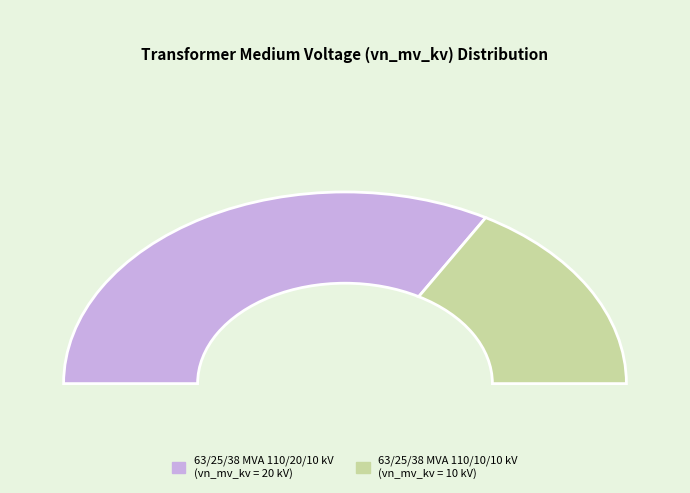

To the nearest percent, what is the difference between the 63/25/38 MVA 110/20/10 kV and 63/25/38 MVA 110/10/10 kV slice percentages?

33%